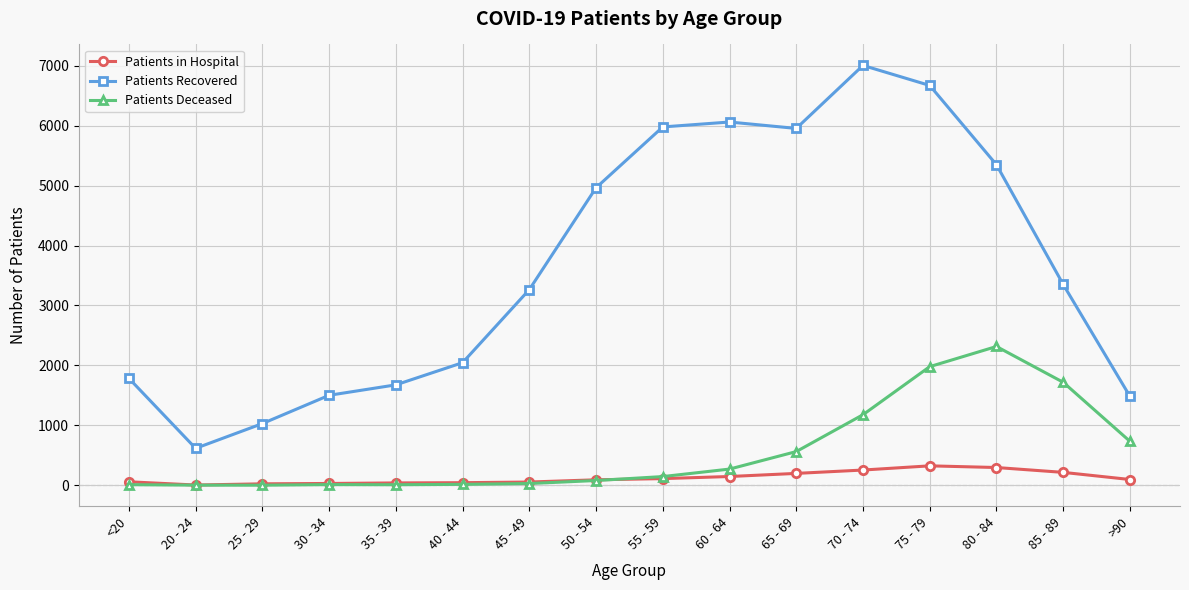

How many lines are shown in the chart?

3